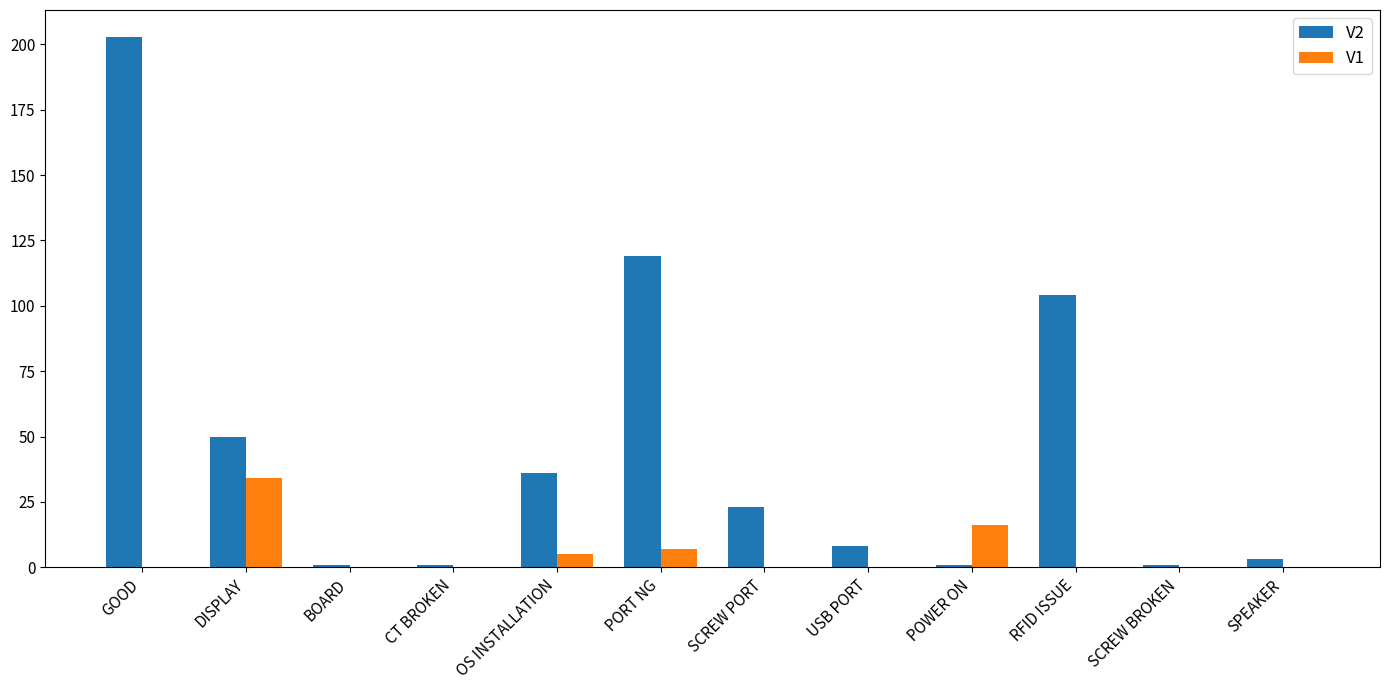

What is the total value across all series at SCREW PORT?

23